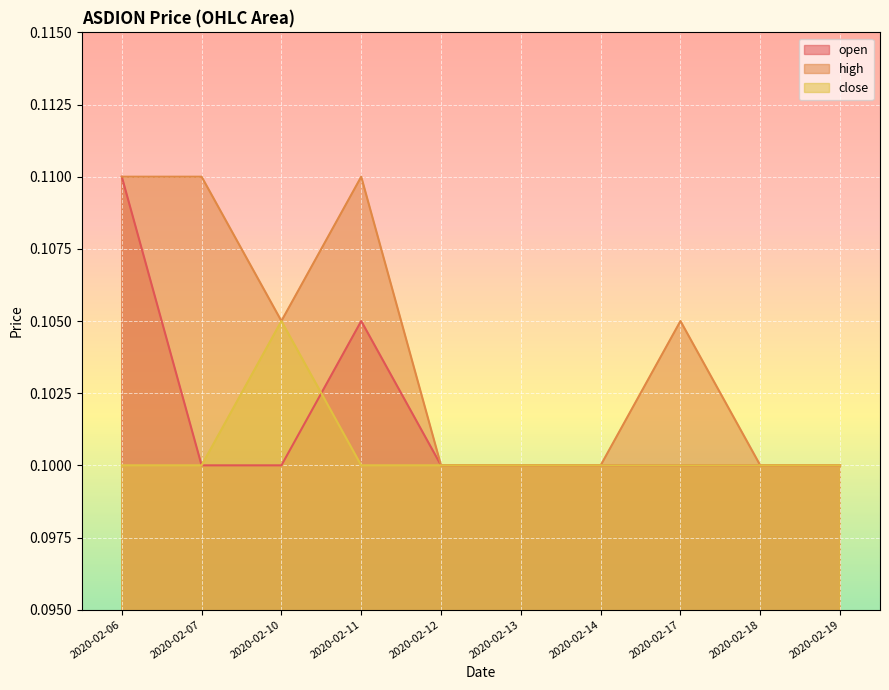

List the labels in order of open value, smallest first.

2020-02-07, 2020-02-10, 2020-02-12, 2020-02-13, 2020-02-14, 2020-02-17, 2020-02-18, 2020-02-19, 2020-02-11, 2020-02-06